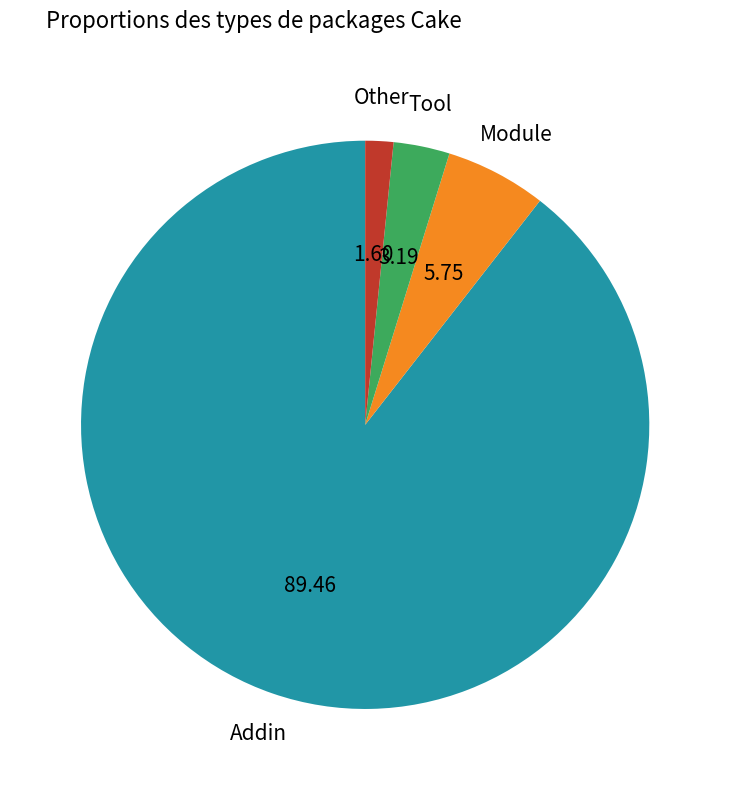

How many segments does this pie chart have?

4